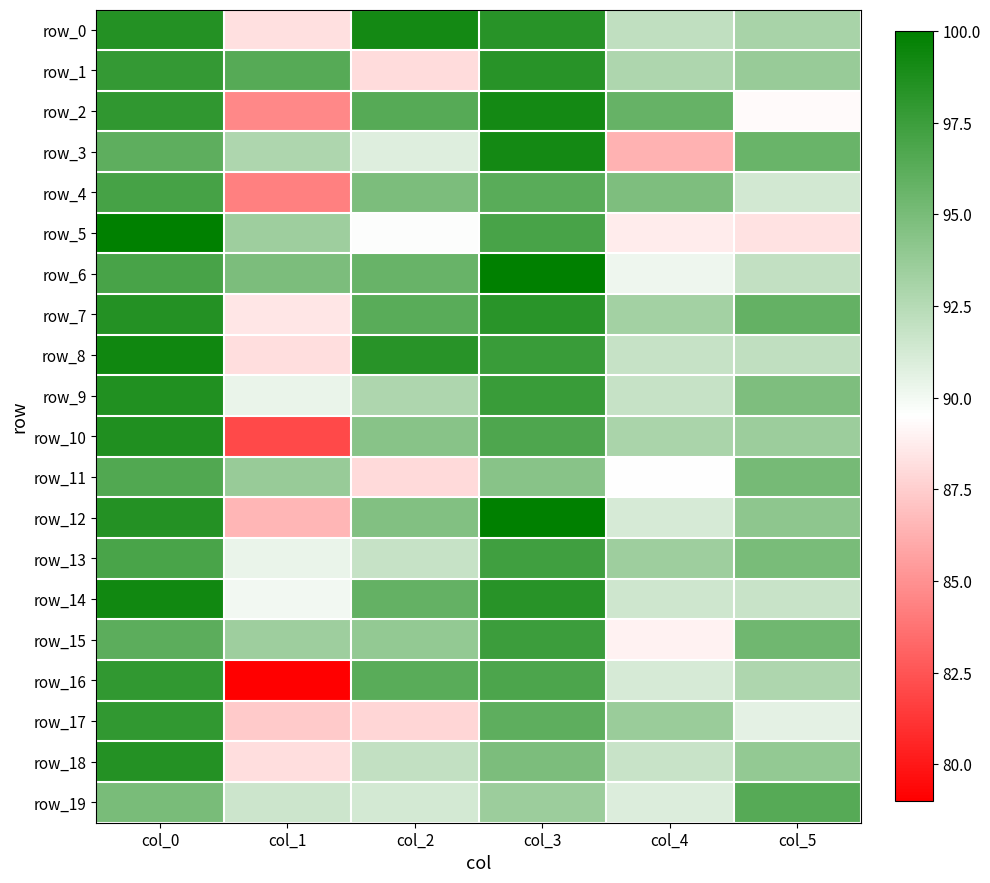

Which has a higher value, col_1 or col_5?

col_5